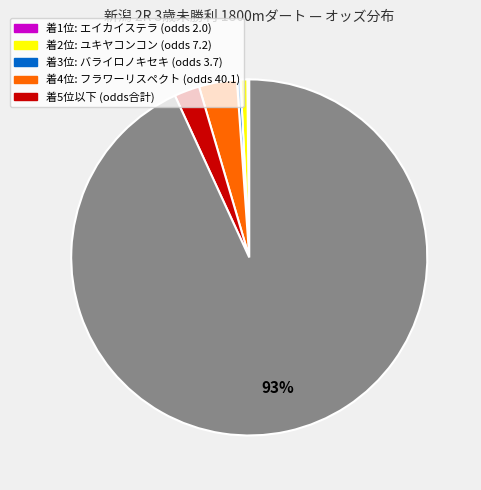

To the nearest percent, what is the average slice percentage?

17%